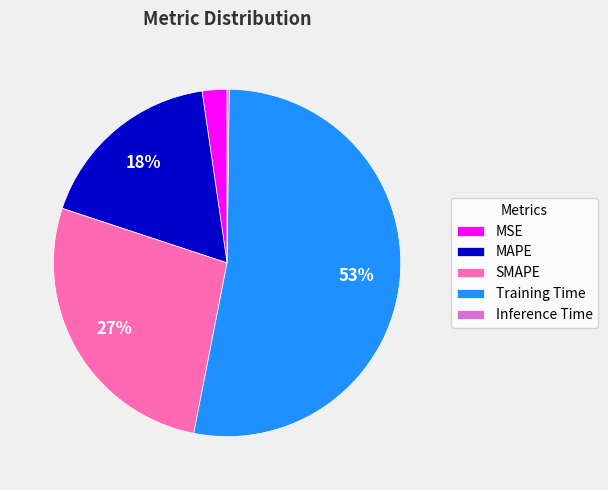

What is the largest slice in the pie chart?

Training Time